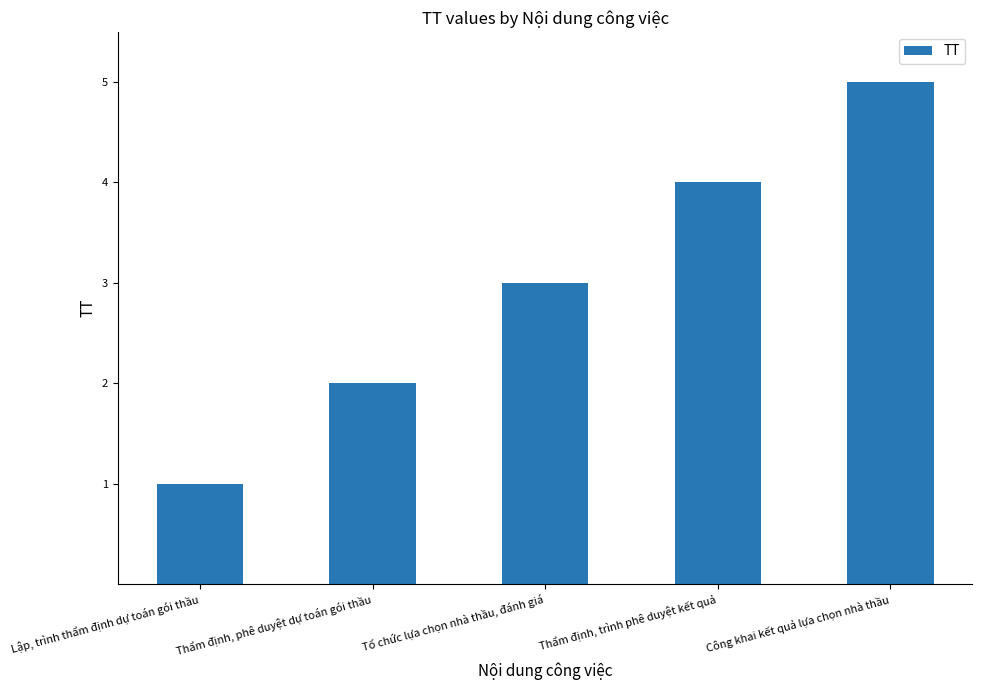

What value does the data have at Thẩm định, phê duyệt dự toán gói thầu?

2